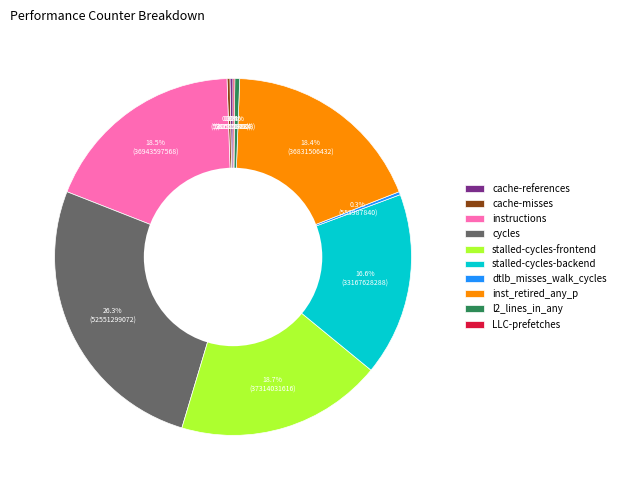

Does any single category account for the majority?

No